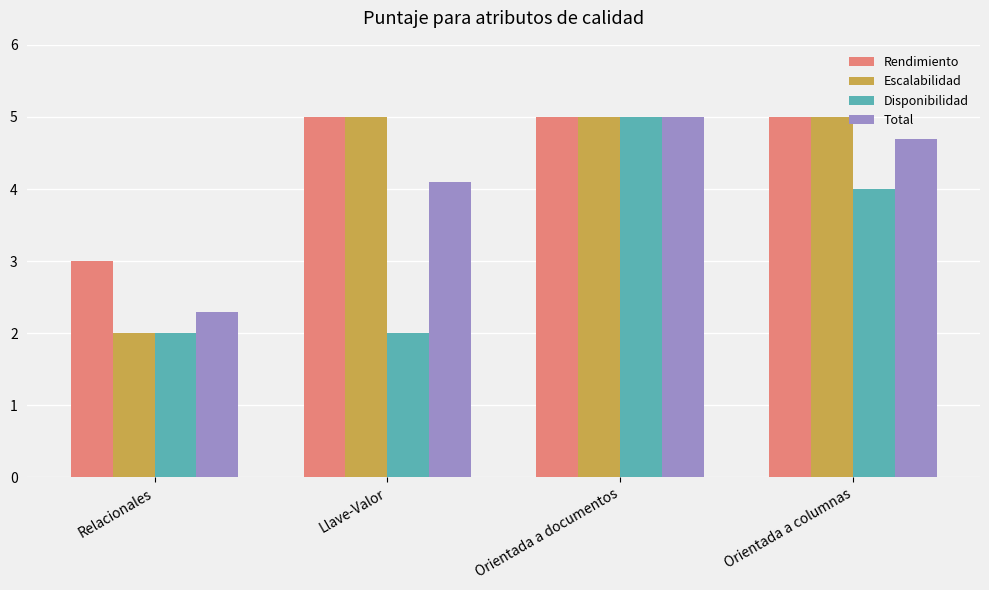

Which category has the lowest value in the Escalabilidad series?

Relacionales